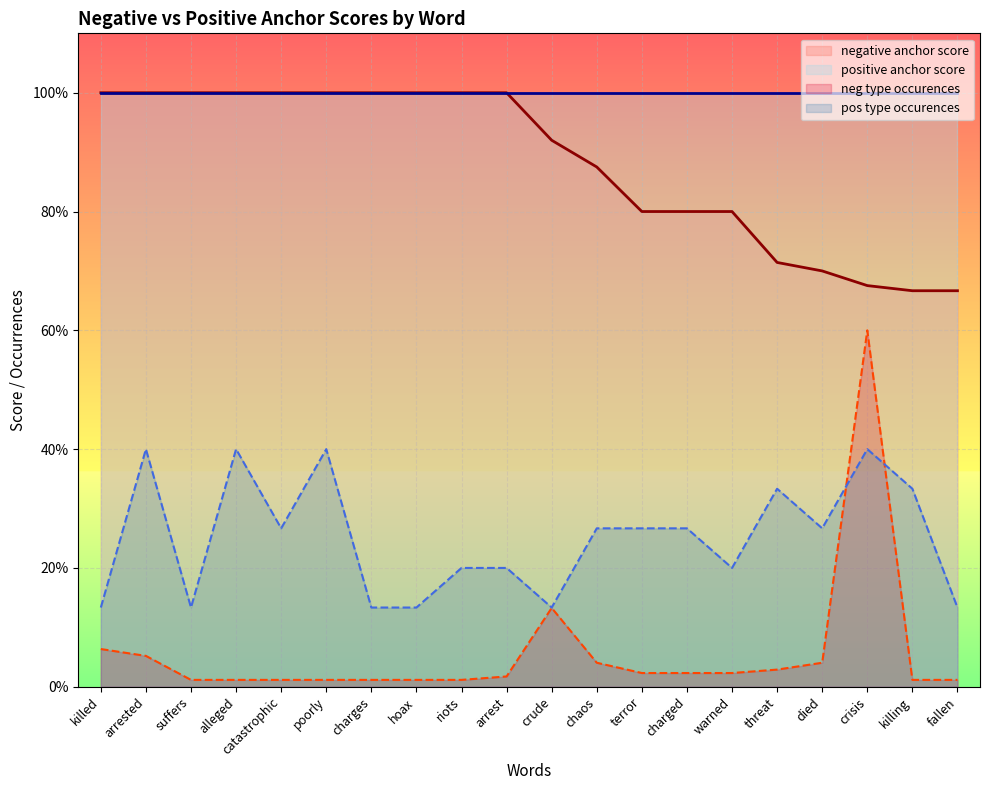

The value of pos type occurences at hoax is 13.3. True or false?

True